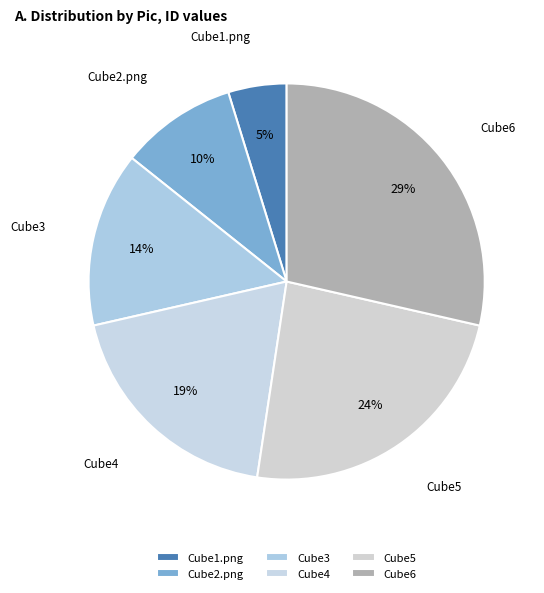

Does Cube4 represent more than half of the total?

No